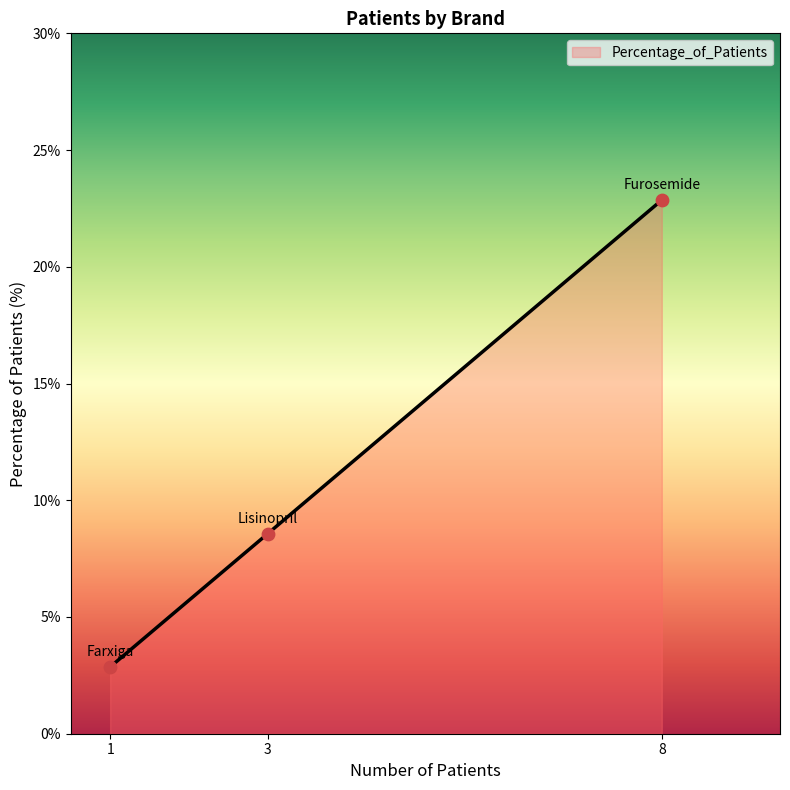

Approximately how many times larger is the value at 3 compared to 8?

0.4